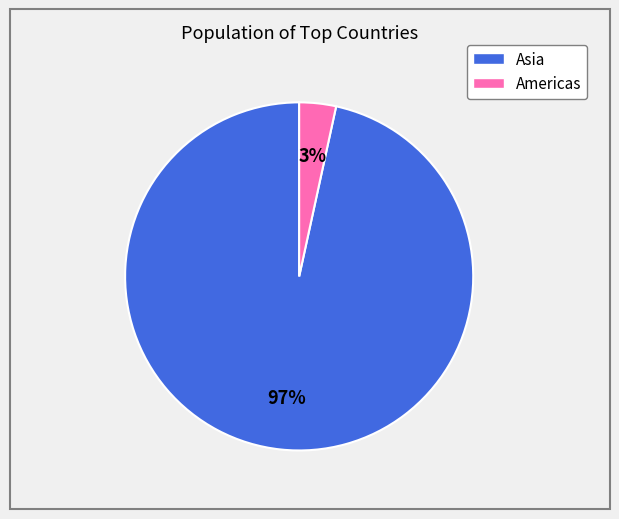

Is there any slice that represents more than half of the pie?

Yes